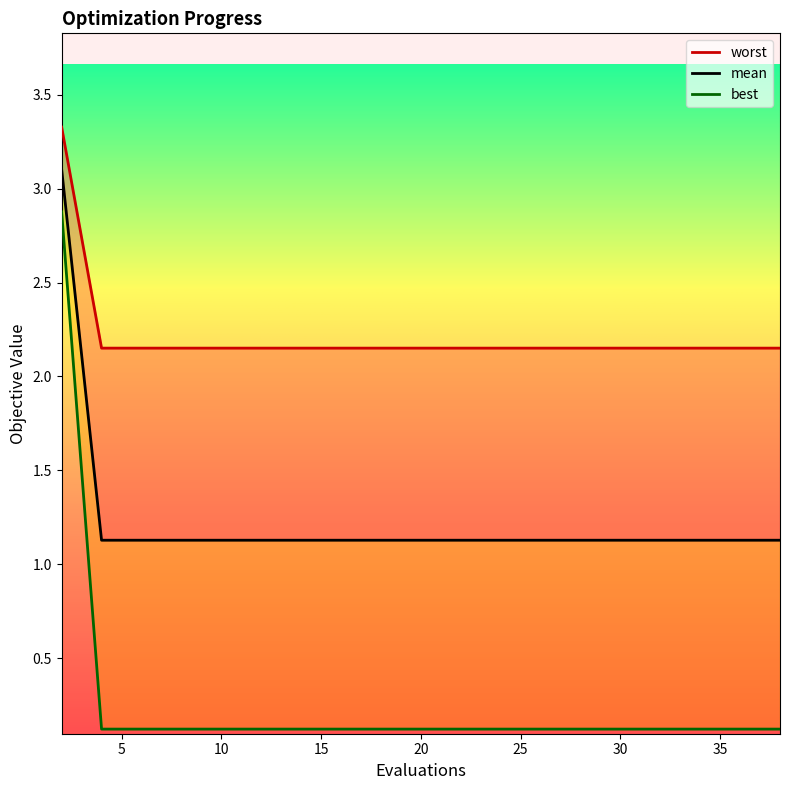

How many lines are shown in the chart?

3